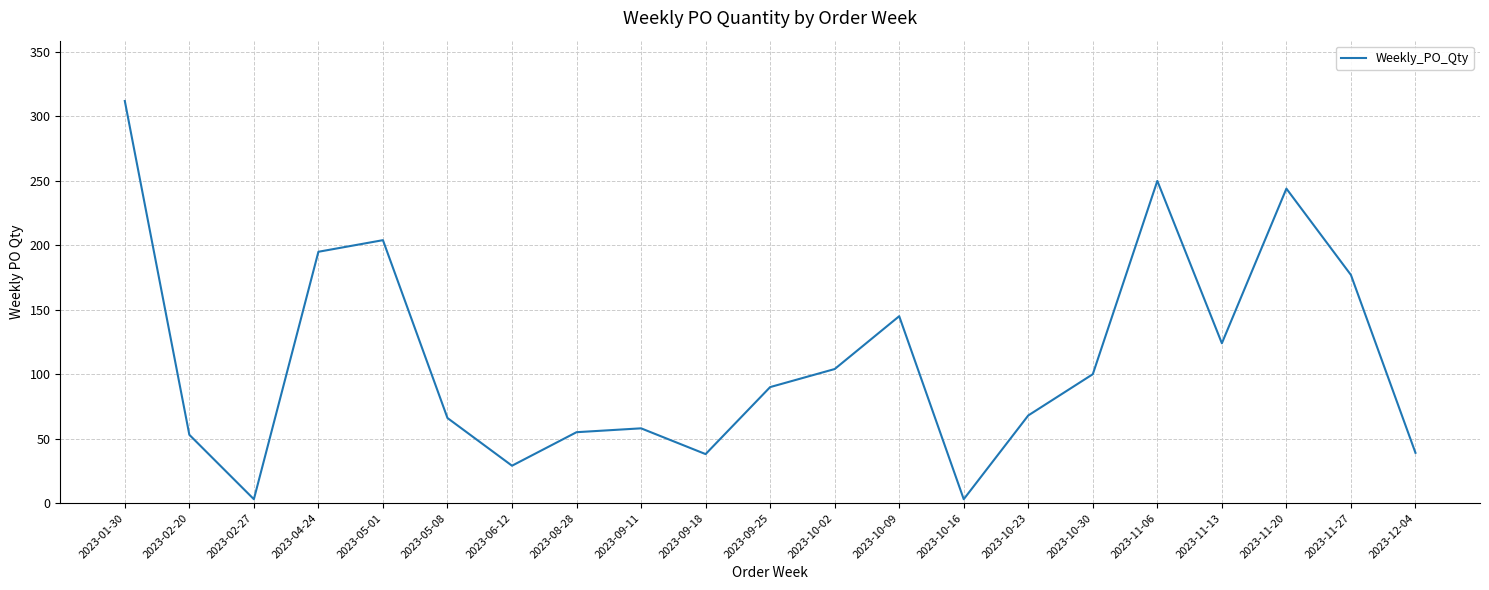

How many series are shown in this chart?

1